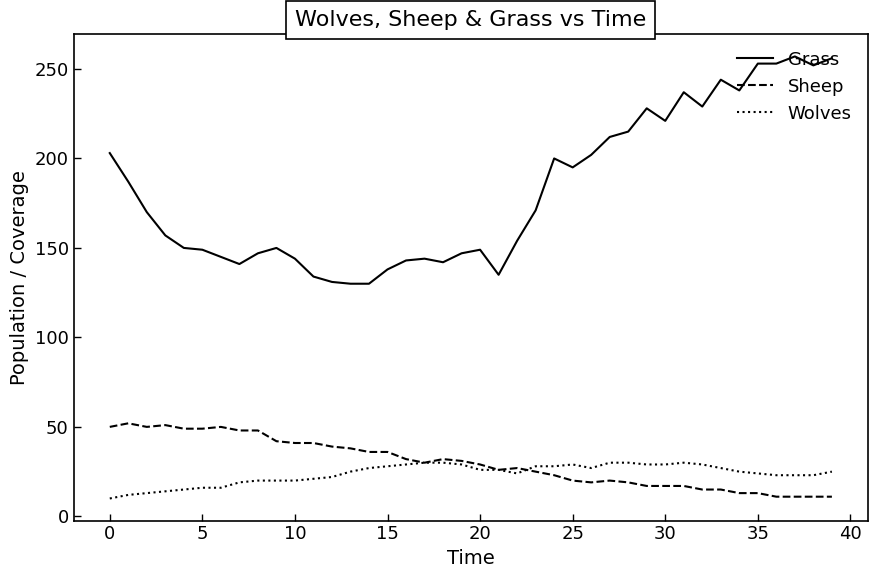

Which series has the widest spread of values?

Grass